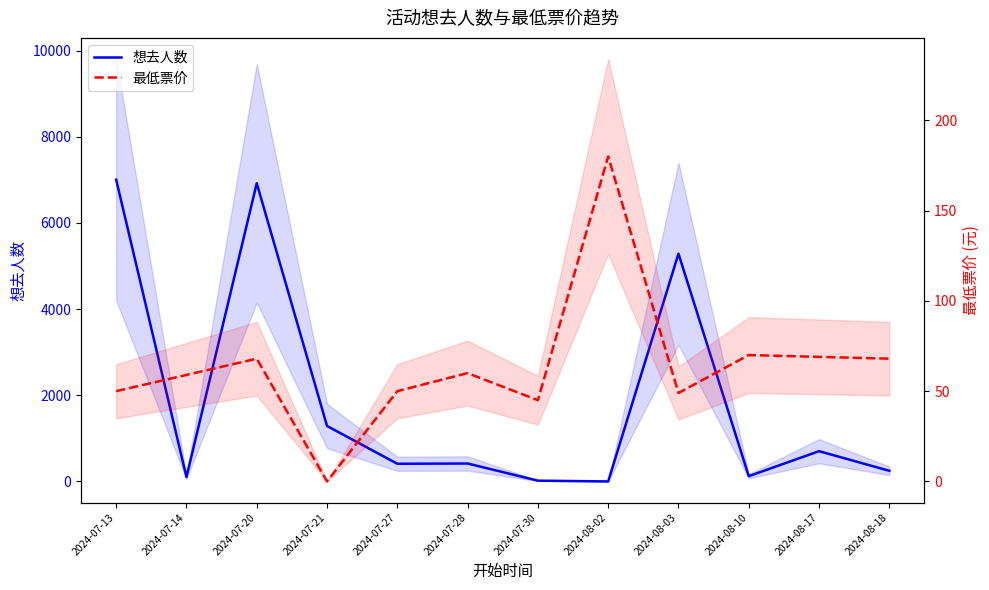

Reading left to right, extract all data points from this chart.

想去人数: 7002	101	6919	1287	410	416	18	0	5285	122	702	247
最低票价: 50	59	68	0	50	60	45	180	49	70	69	68